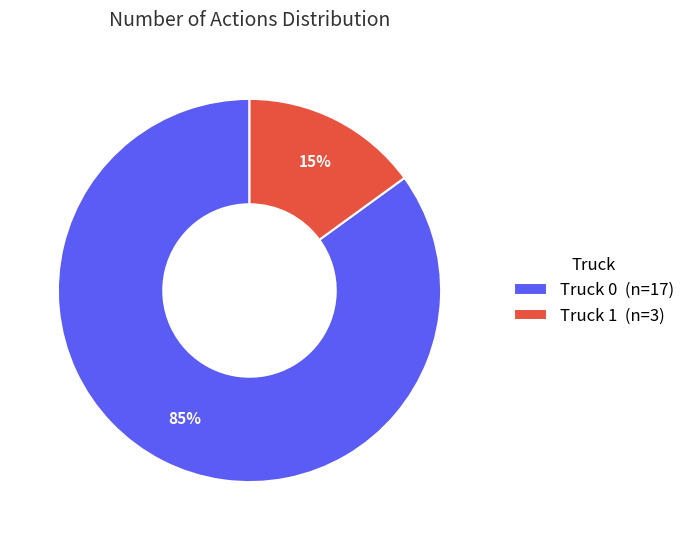

Which slice is the largest?

Truck 0